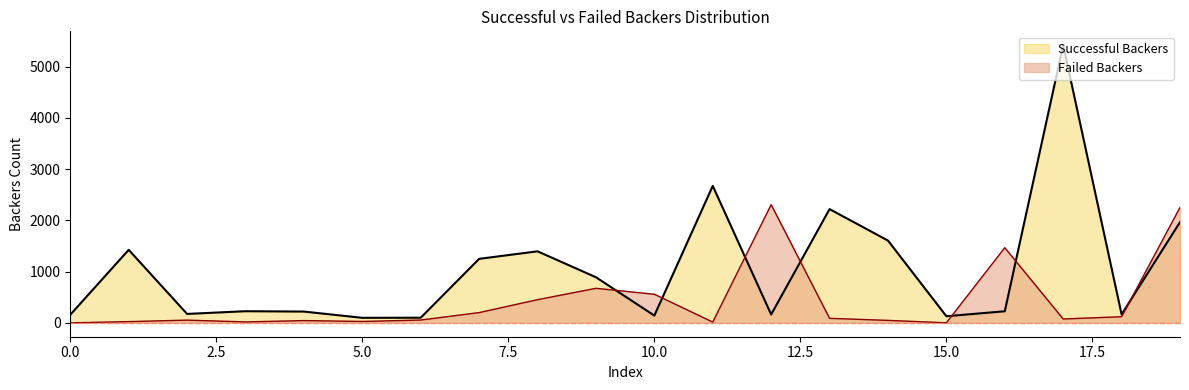

Which series has the largest total across all categories?

Successful Backers